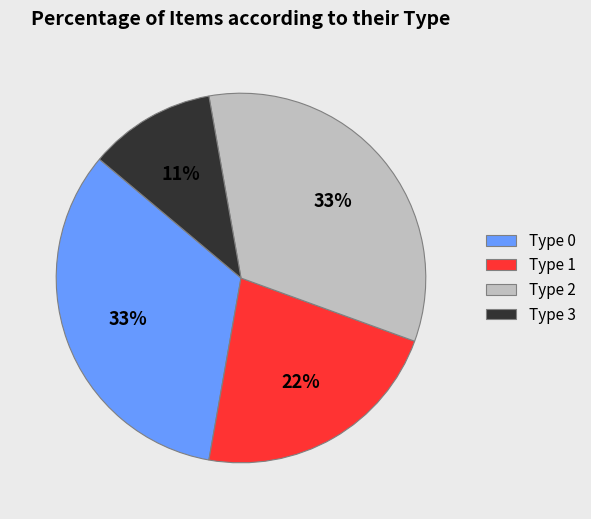

To the nearest percent, what is the average slice percentage?

25%